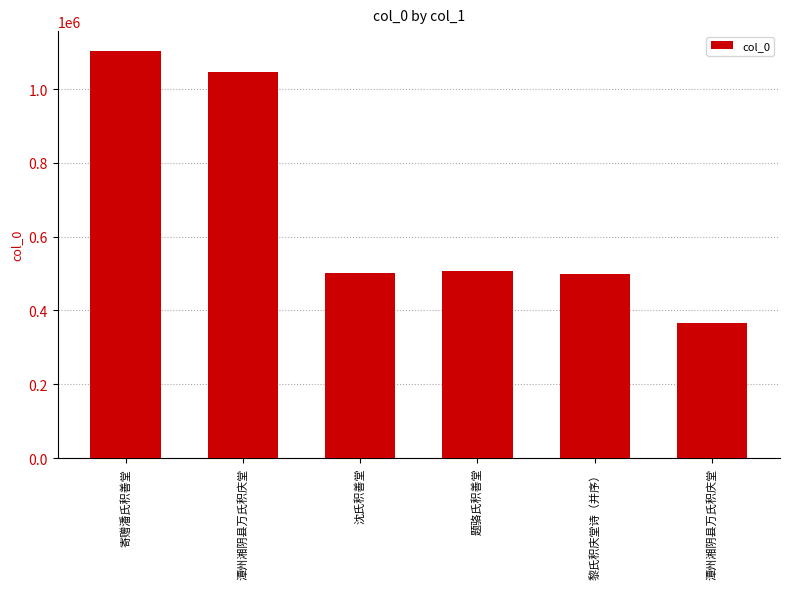

Is it true that the value at 题骆氏积善堂 is 506449?

True